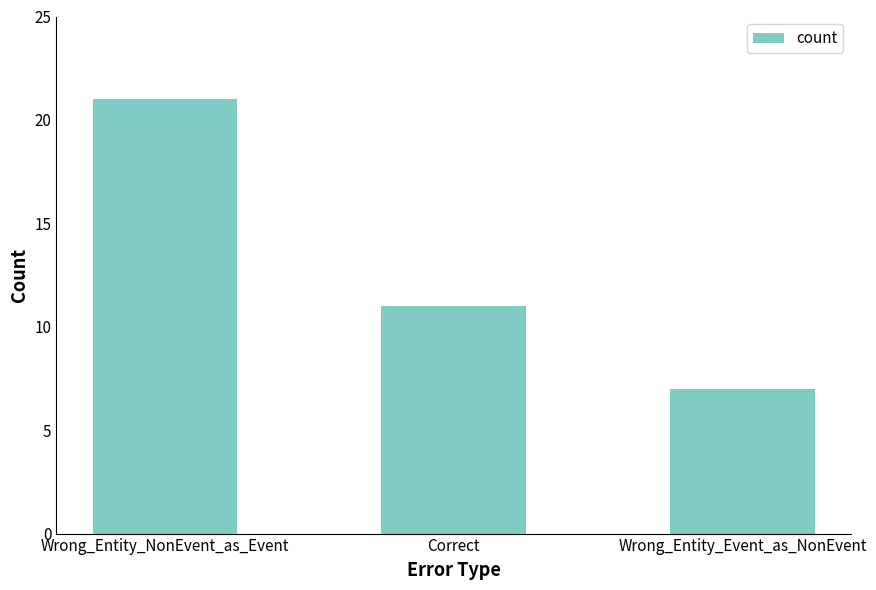

Reading left to right, list all the values displayed in this chart.

Wrong_Entity_NonEvent_as_Event=21	Correct=11	Wrong_Entity_Event_as_NonEvent=7